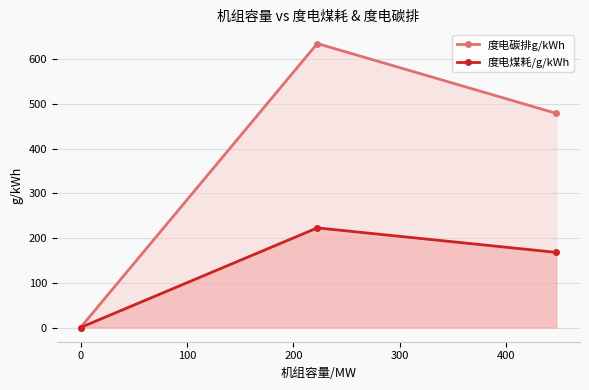

What are all the series names shown in the legend?

度电碳排g/kWh, 度电煤耗/g/kWh